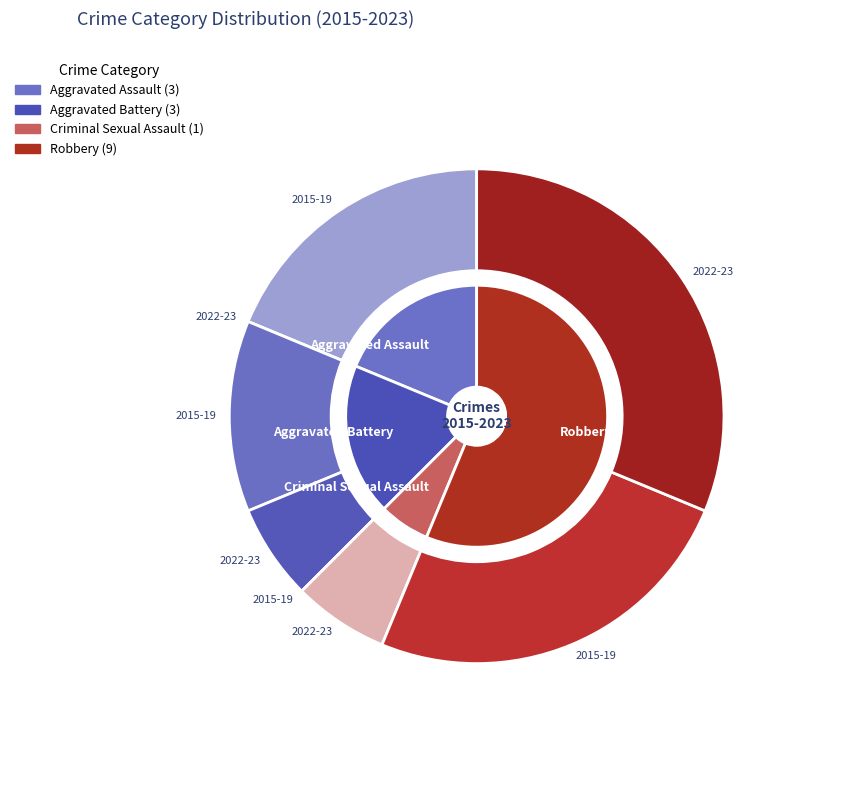

What percentage do Robbery and Criminal Sexual Assault together represent?

62.5%